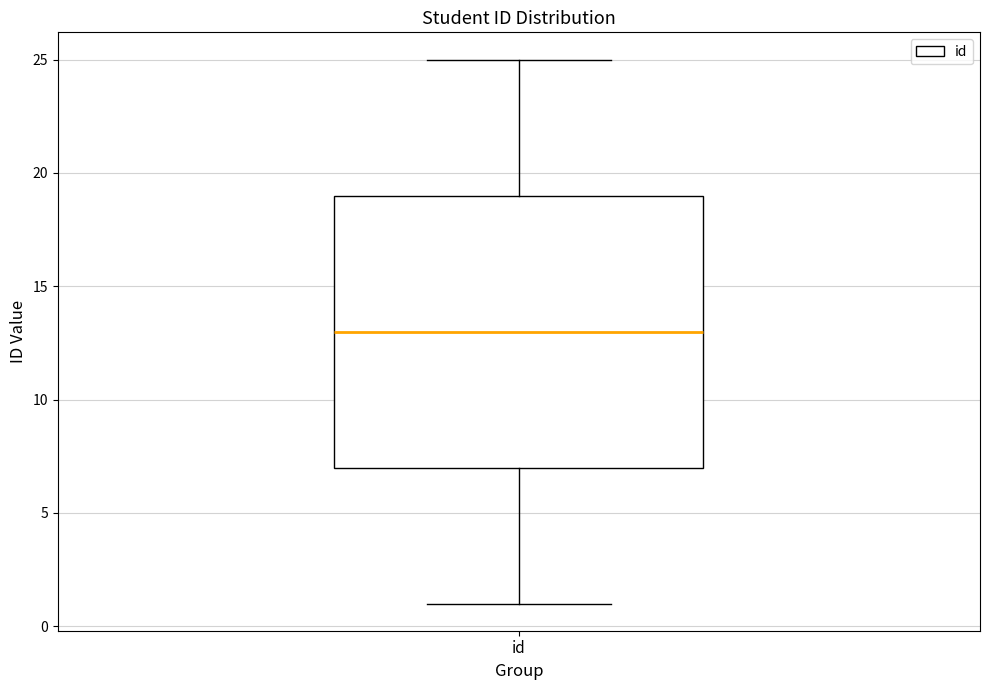

Where is the lower edge of the box for id on the y-axis? The values are not printed on the chart, so give them approximately, as read against the axis.

7